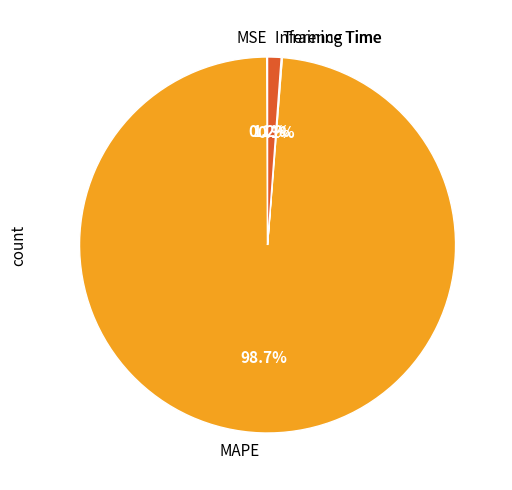

To the nearest percent, what portion does MAPE represent?

99%